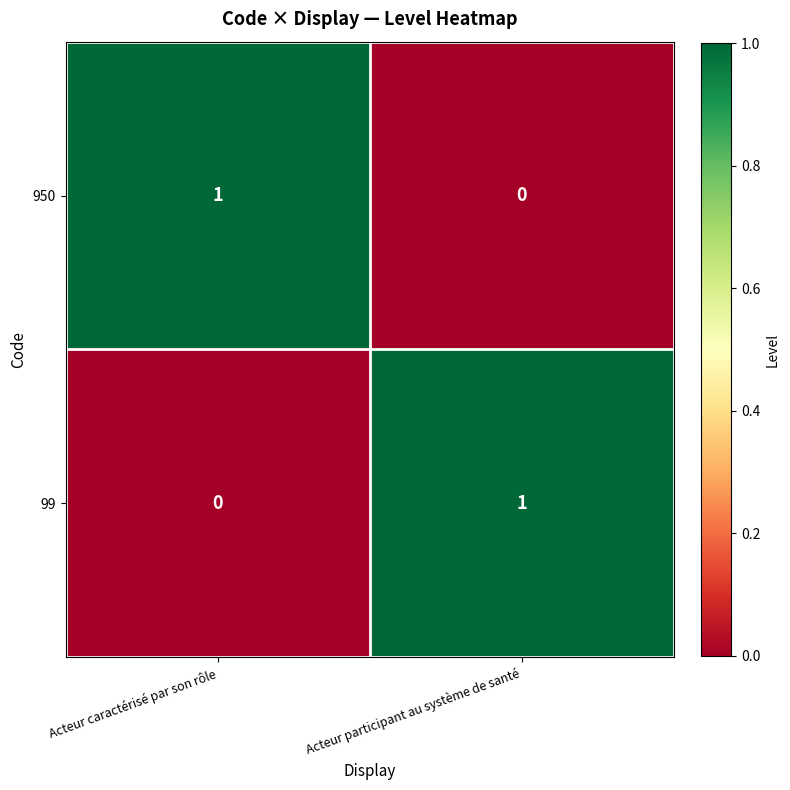

Reading left to right, list all the values displayed in this chart.

950: Acteur caractérisé par son rôle=1	Acteur participant au système de santé=0
99: Acteur caractérisé par son rôle=0	Acteur participant au système de santé=1